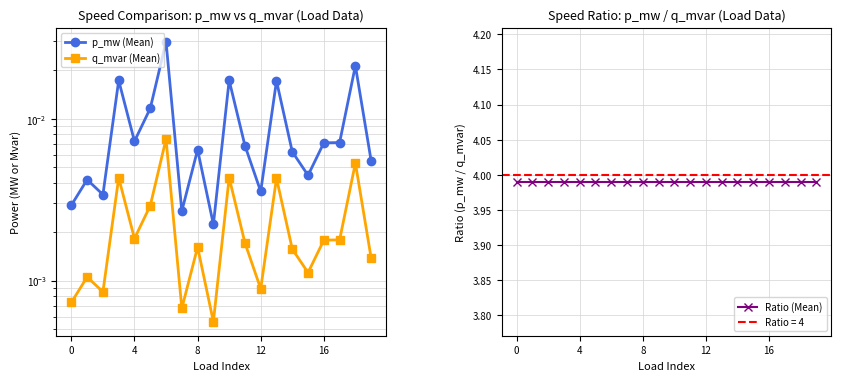

Reading left to right, list all the values displayed in this chart.

p_mw (Mean): 0.0	0.0	0.0	0.0	0.0	0.0	0.0	0.0	0.0	0.0	0.0	0.0	0.0	0.0	0.0	0.0	0.0	0.0	0.0	0.0
q_mvar (Mean): 0.0	0.0	0.0	0.0	0.0	0.0	0.0	0.0	0.0	0.0	0.0	0.0	0.0	0.0	0.0	0.0	0.0	0.0	0.0	0.0
Ratio (Mean): 4.0	4.0	4.0	4.0	4.0	4.0	4.0	4.0	4.0	4.0	4.0	4.0	4.0	4.0	4.0	4.0	4.0	4.0	4.0	4.0